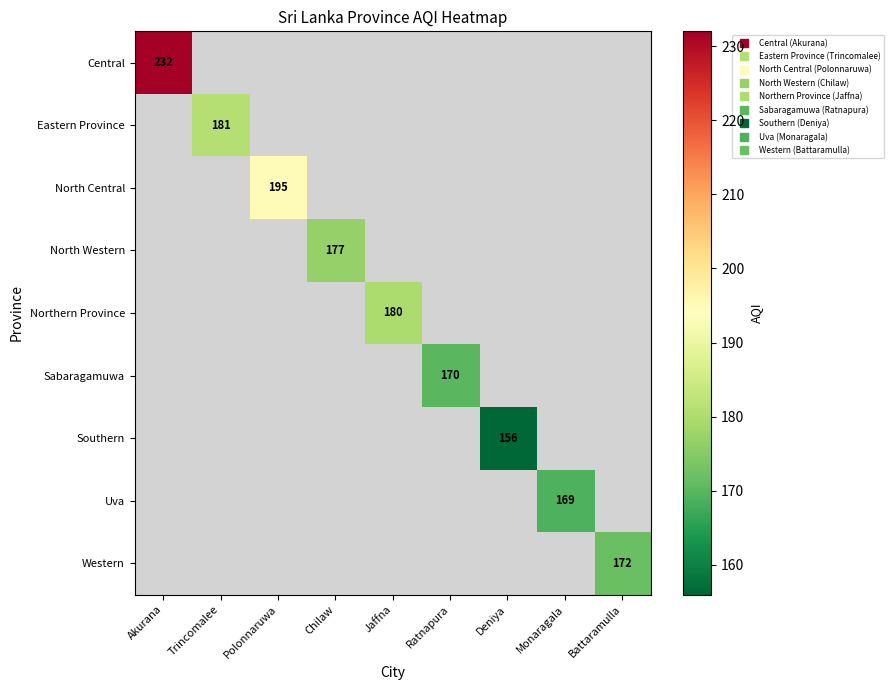

At which category does the chart reach its minimum across all series?

Deniya